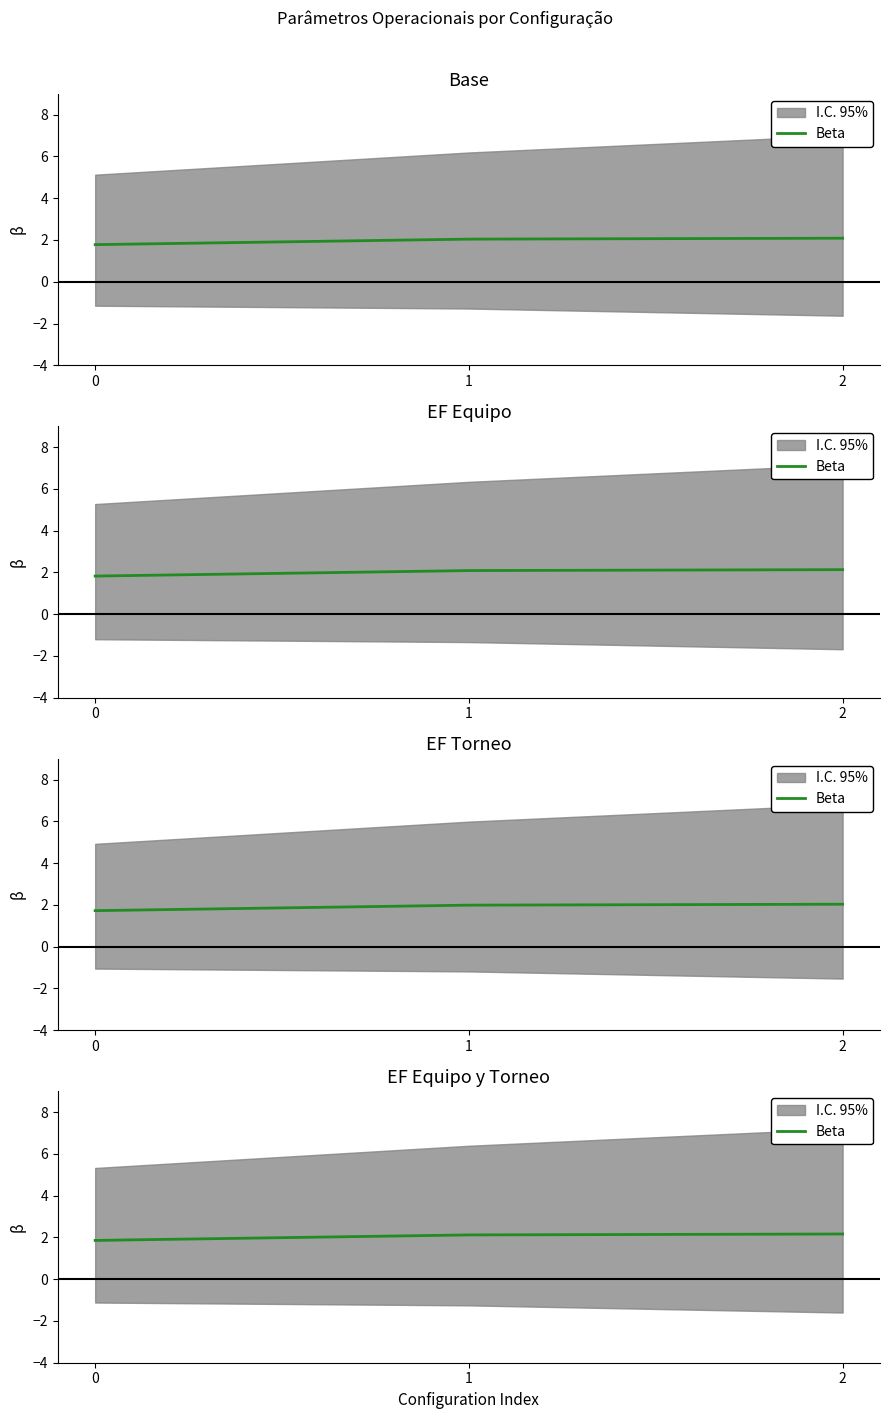

What is the average value?

2.0